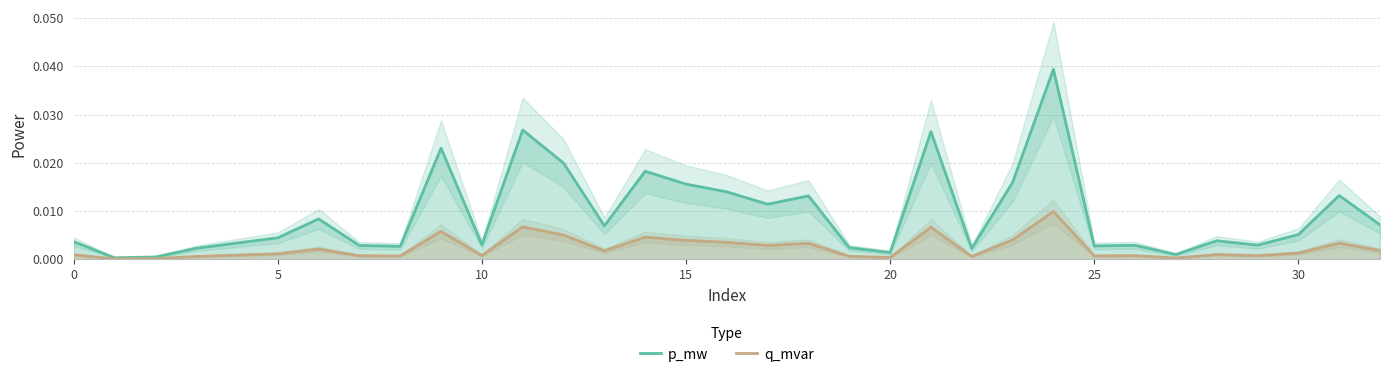

Is the value of p_mw at 19 greater than the value of q_mvar at 31?

No